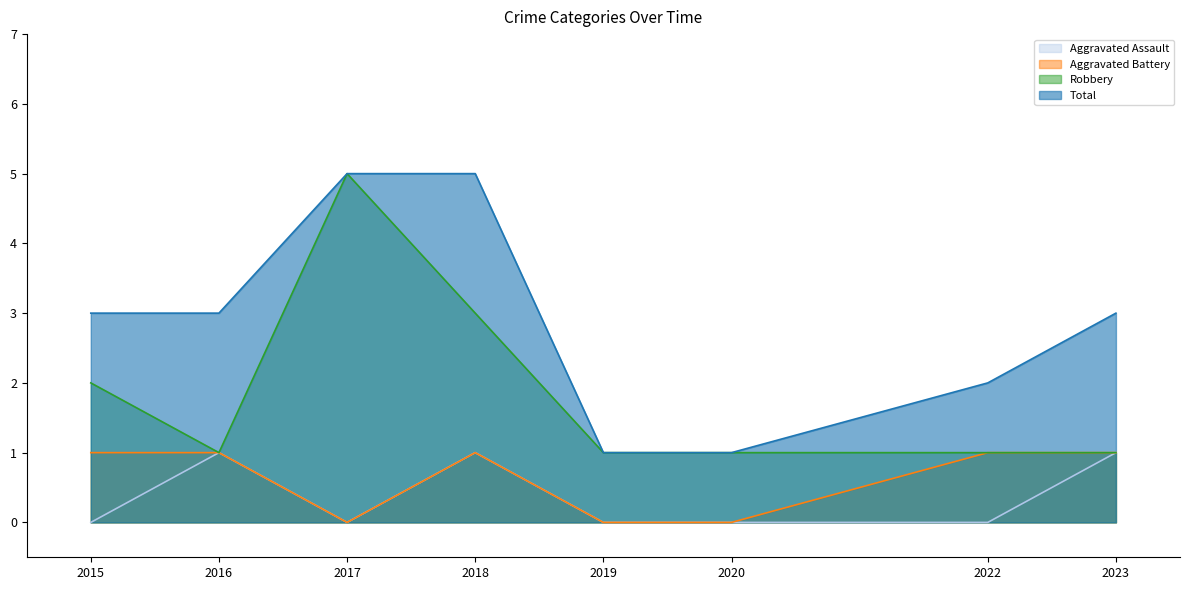

True or false: Robbery and Aggravated Battery intersect in this chart.

False